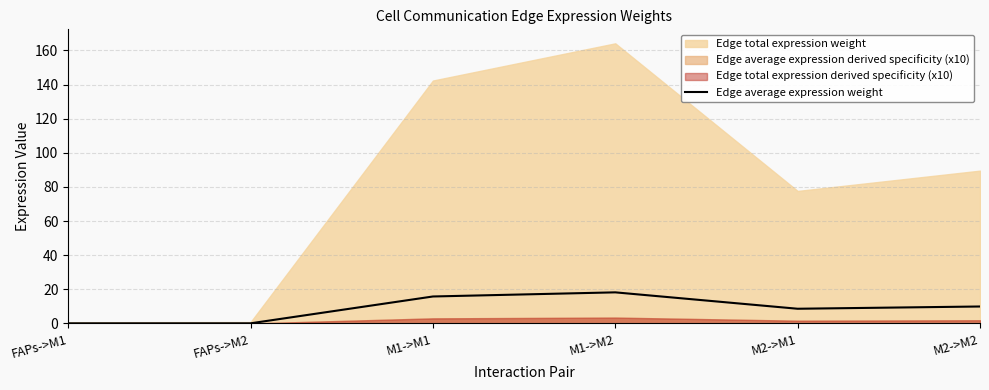

How many interior local peaks (higher than both neighbors) does the data have?

1